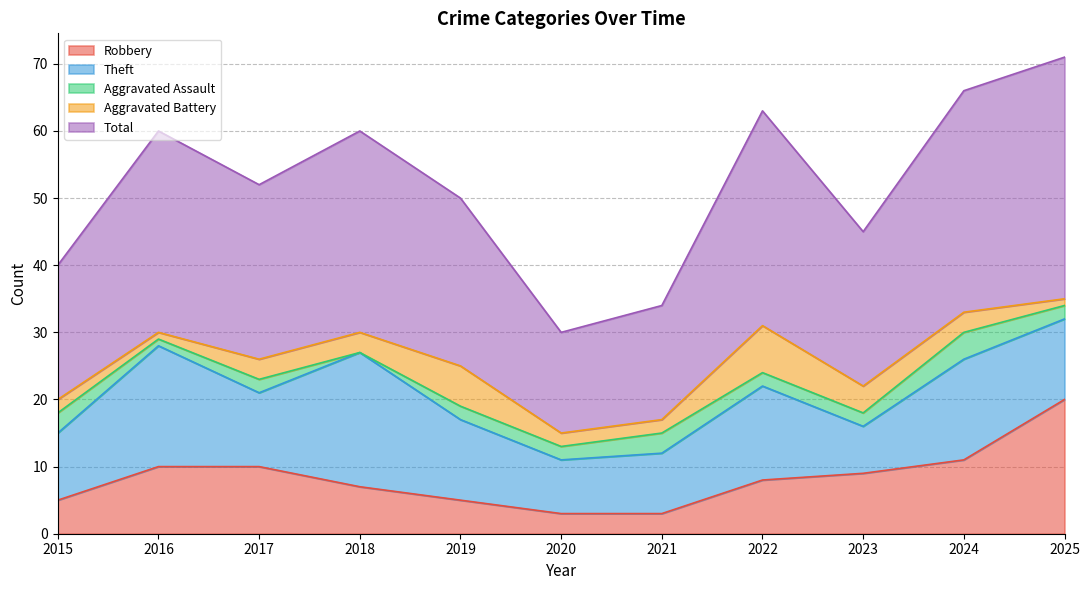

Which series has the largest range (max minus min)?

Total